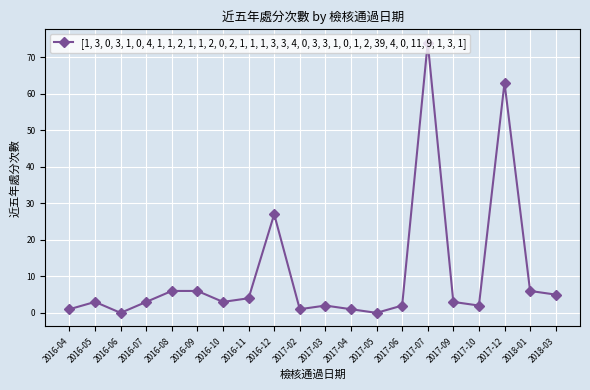

What is the label of the 12th point from the right?

2016-12